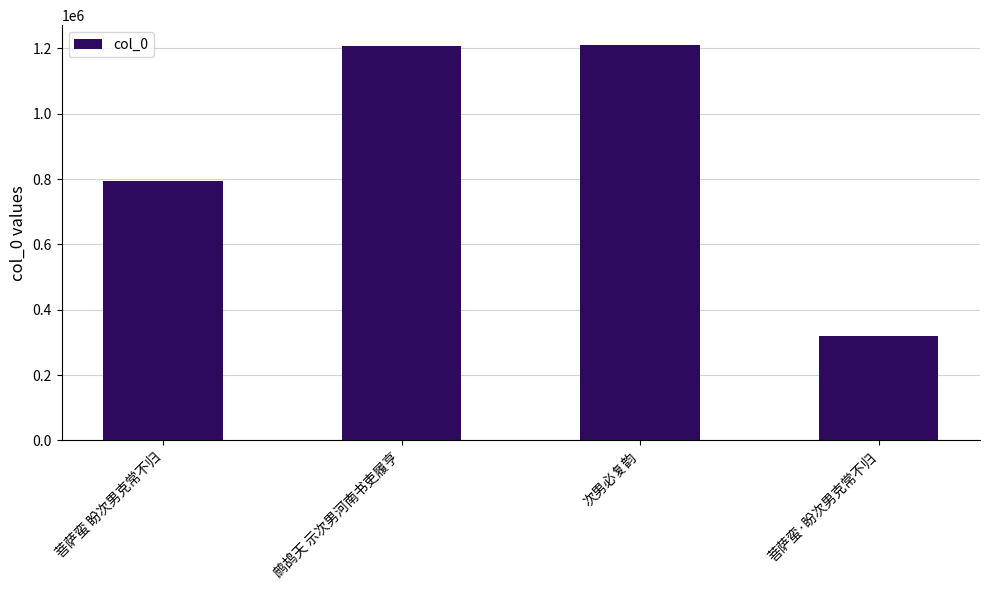

What is the change in value from 鹧鸪天 示次男河南书吏履亨 to 菩萨蛮·盼次男克常不归?

-887139